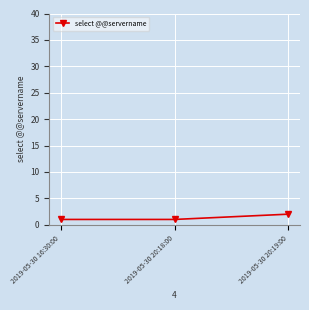

What is the maximum value shown in the chart?

2